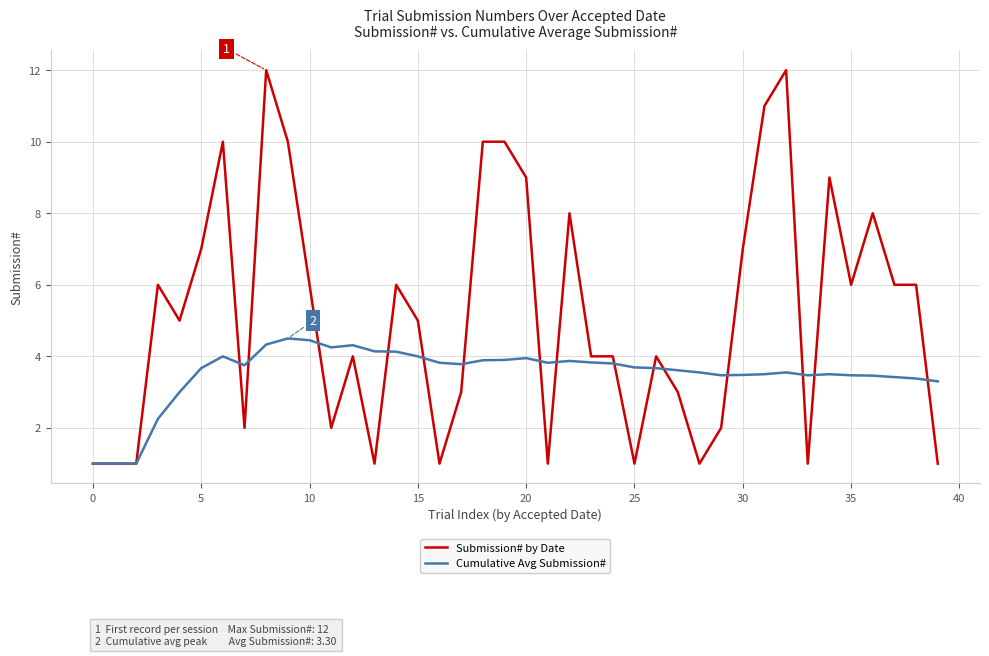

Which series has the largest total across all categories?

Submission# by Date